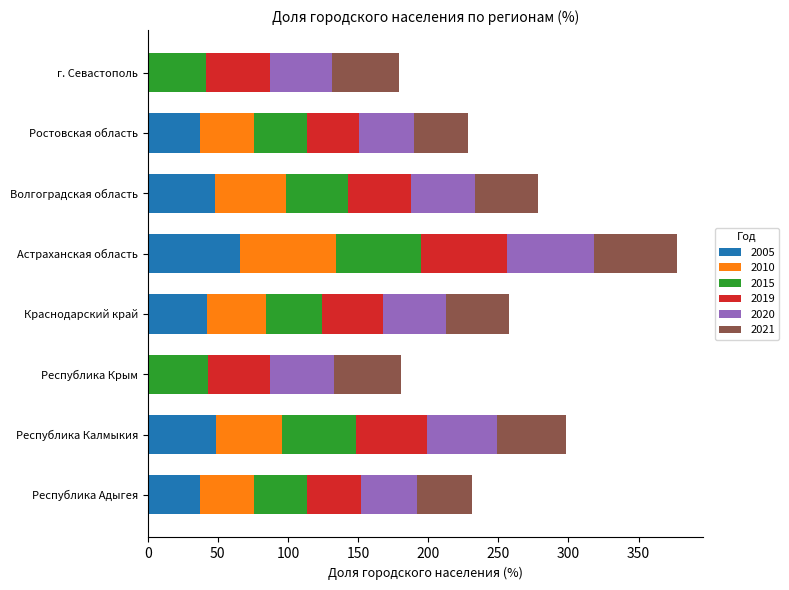

The value of 2005 at Волгоградская область is 48.1. True or false?

True